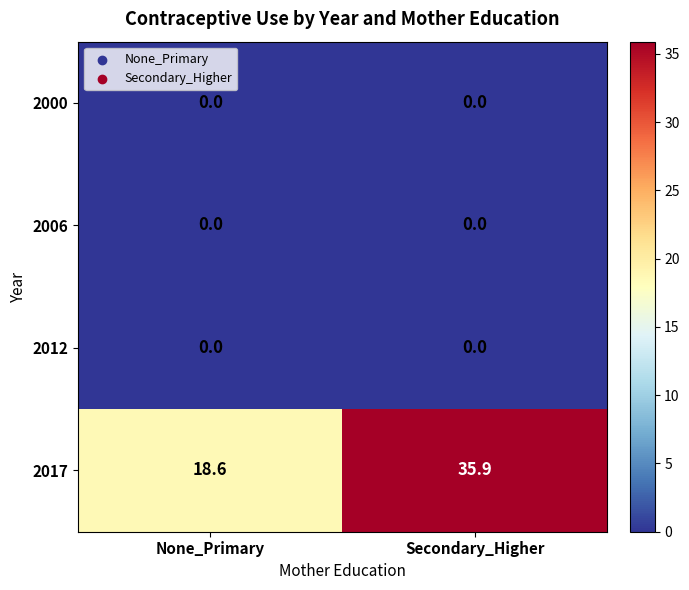

Rank the categories by 2017 value from lowest to highest.

None_Primary, Secondary_Higher